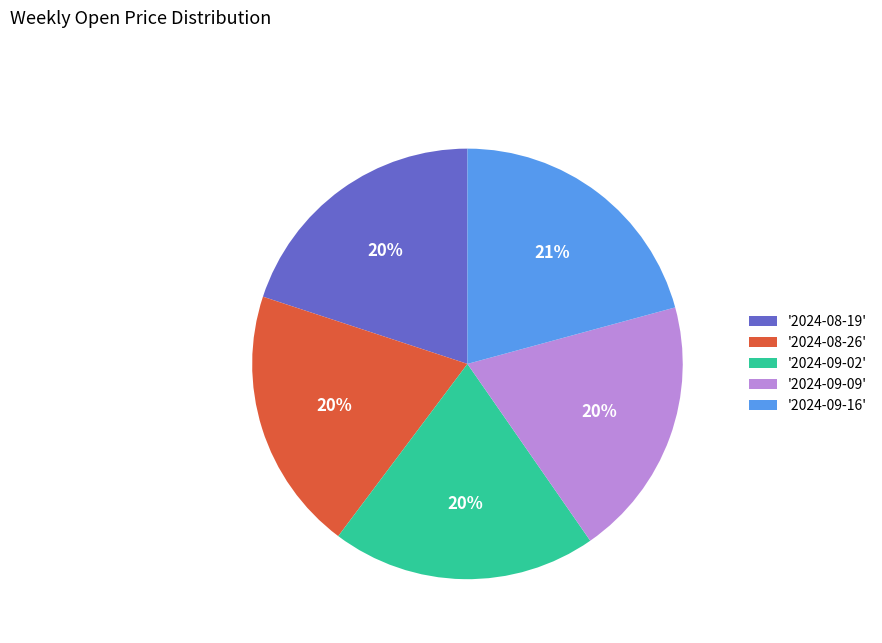

To the nearest percent, what is the difference between the largest and smallest slice percentages?

1%